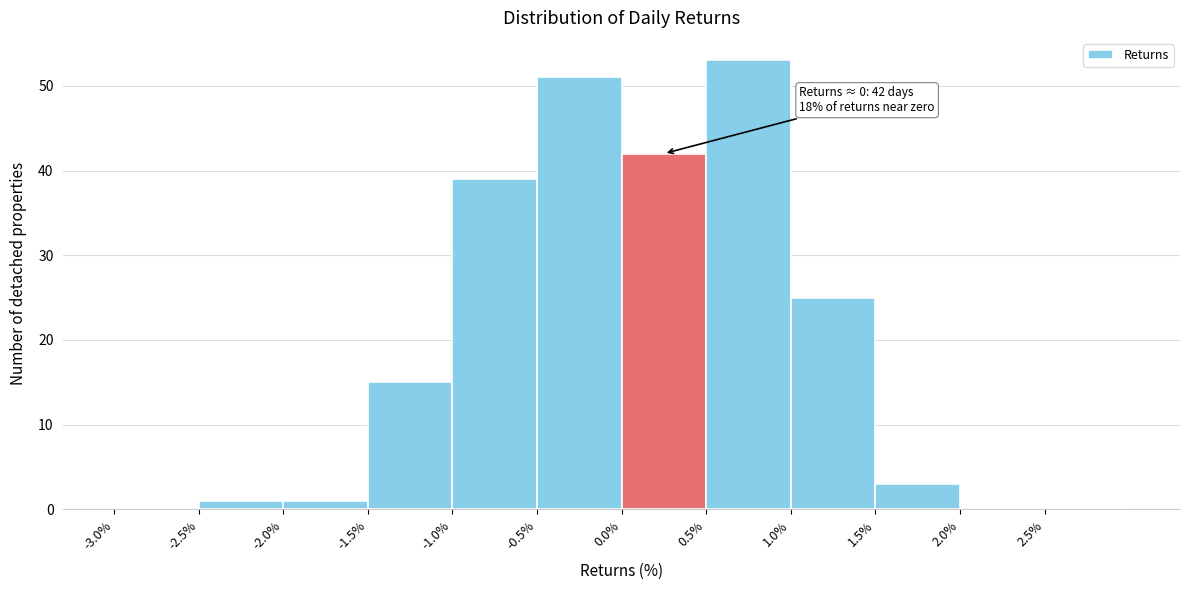

Over which range of the x-axis is the bar tallest?

0.5 to 1.0